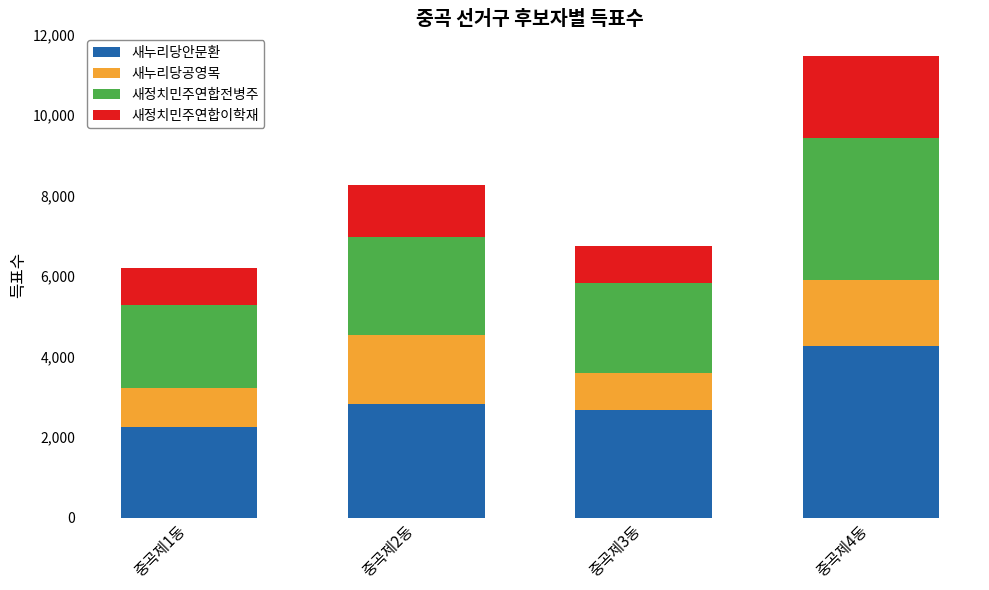

Which category has the highest value in the 새누리당안문환 series?

중곡제4동